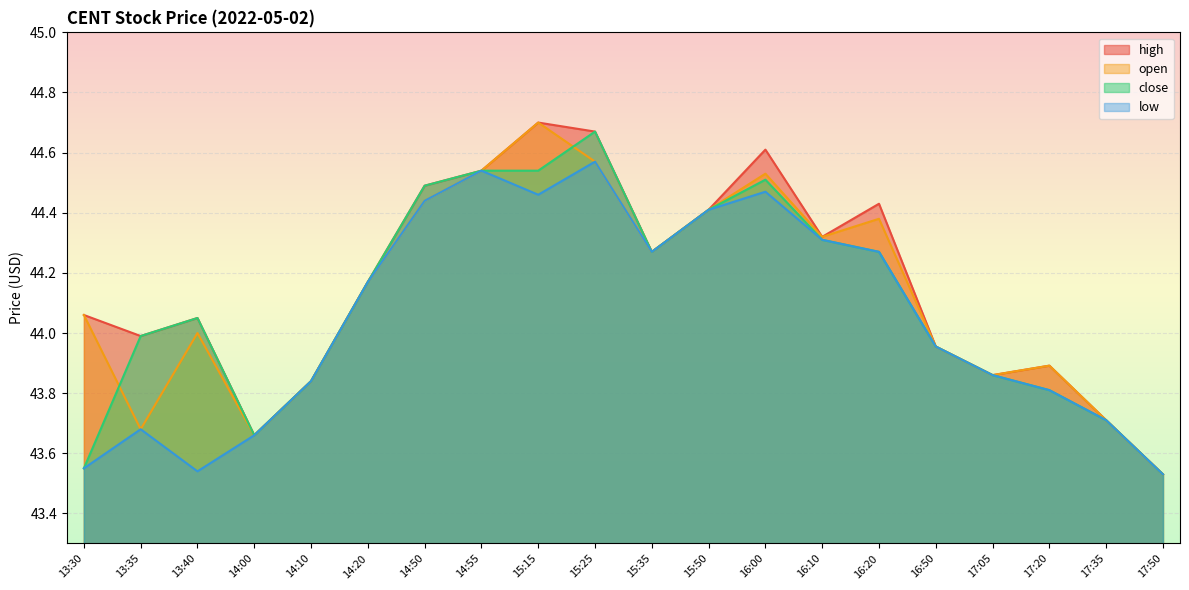

True or false: close has more than 1 interior local peaks.

True